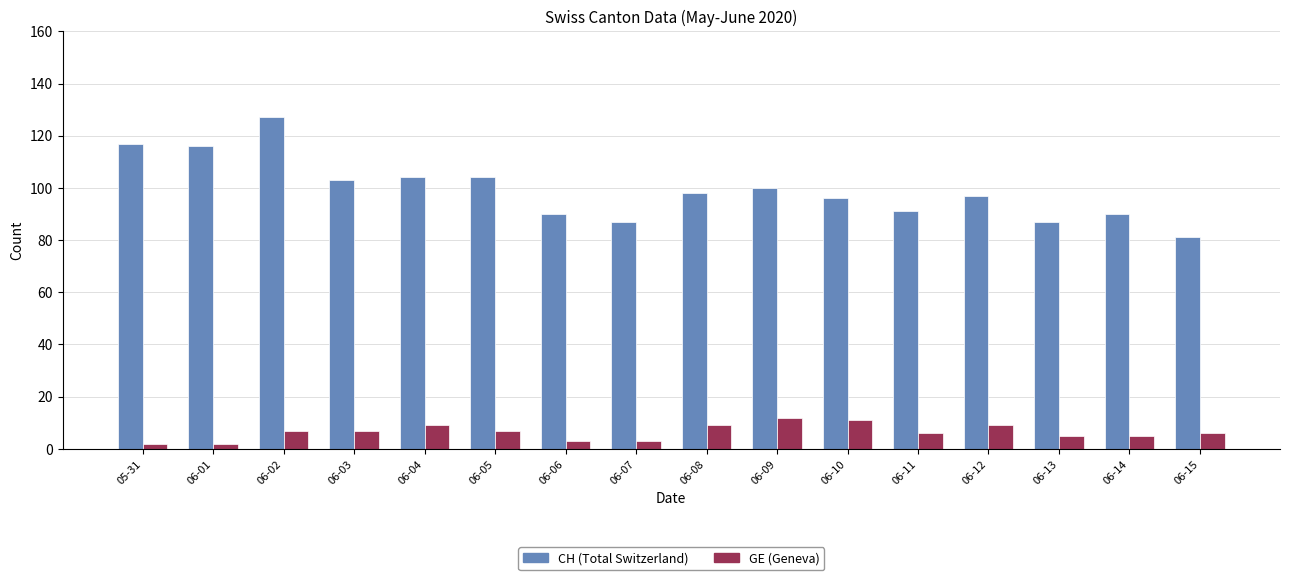

What is the maximum value shown in the chart?

127